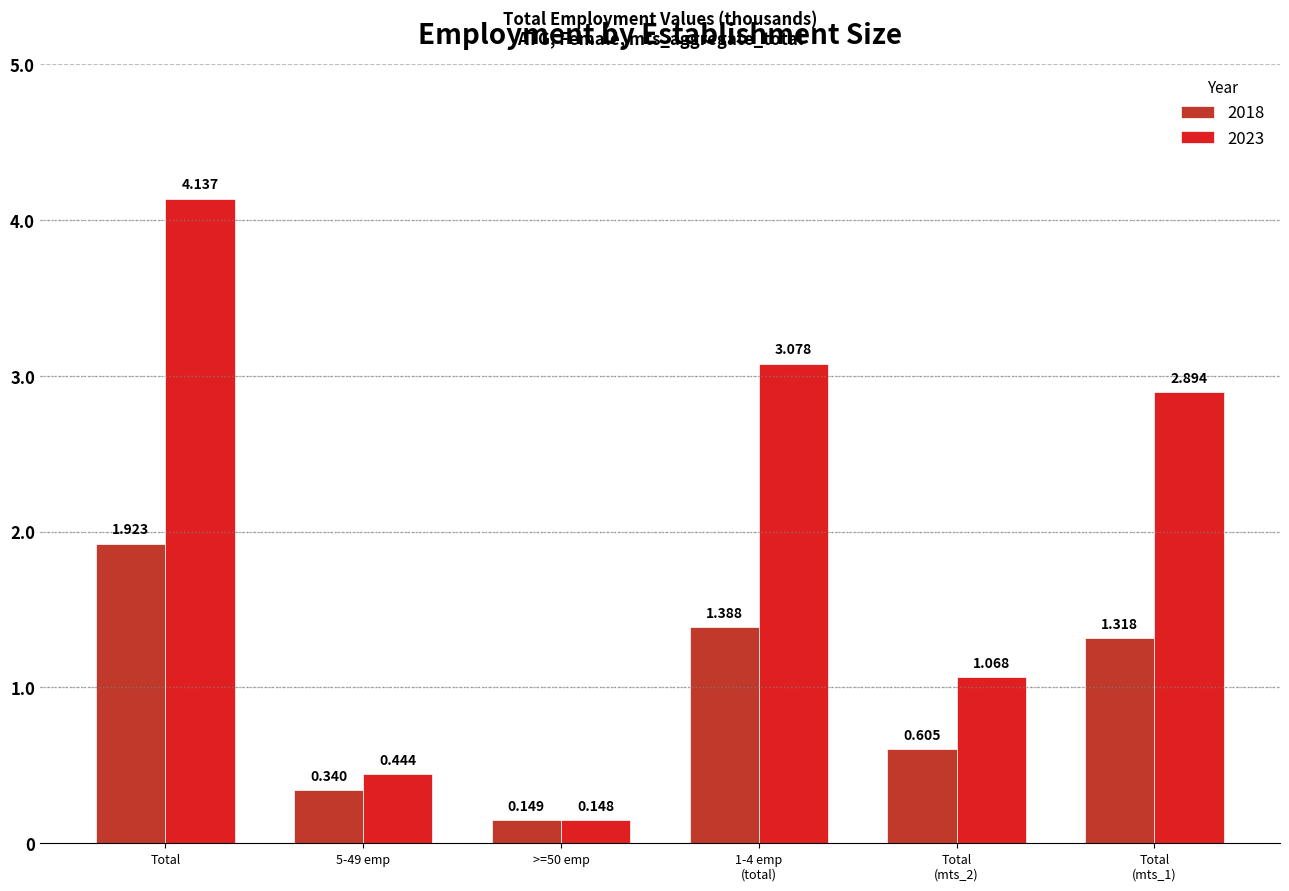

Which series has the largest total across all categories?

2023